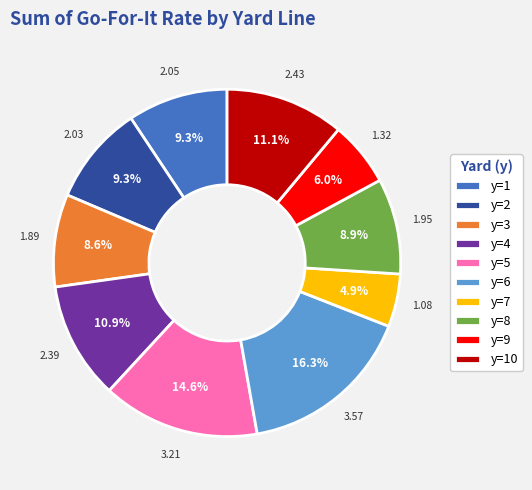

Which slice is the smallest?

y=7